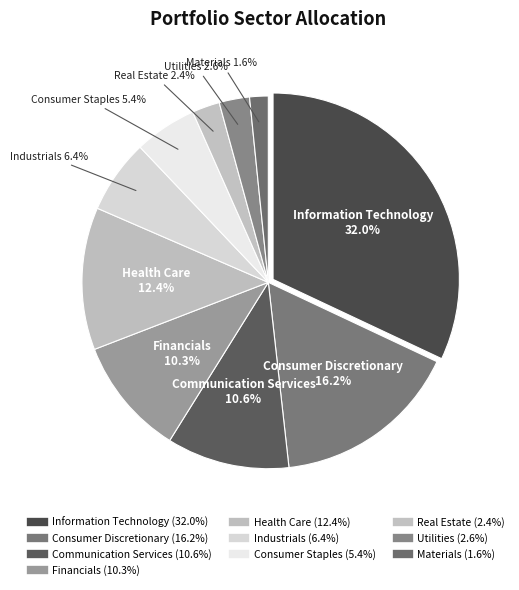

How many segments does this pie chart have?

10